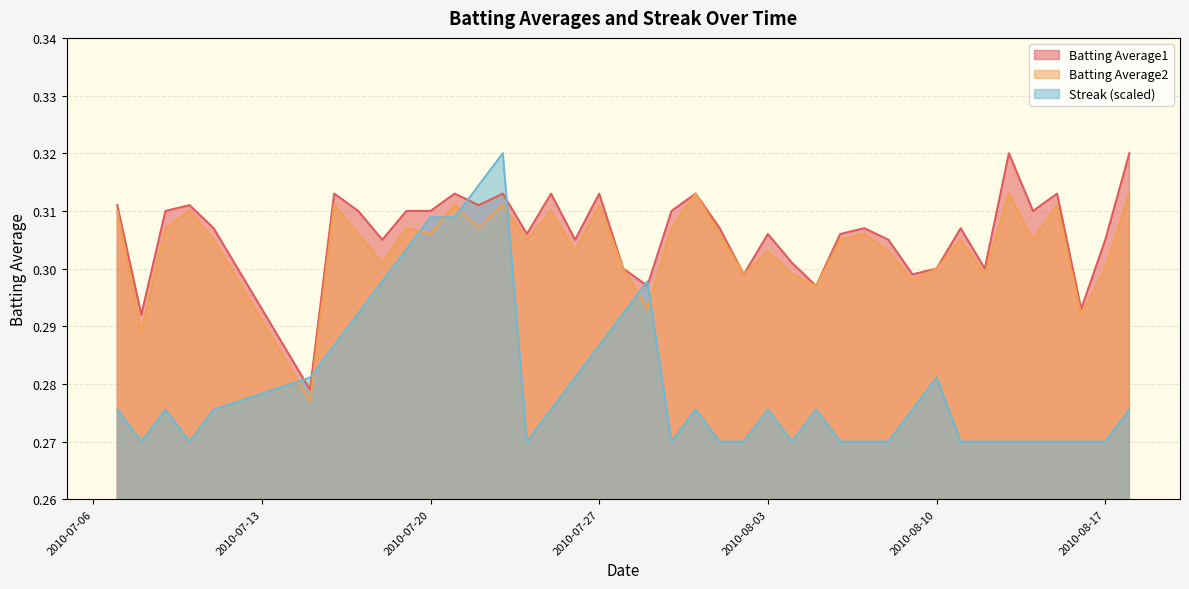

In Batting Average2, how many points are lower than both neighbors (excluding endpoints)?

14